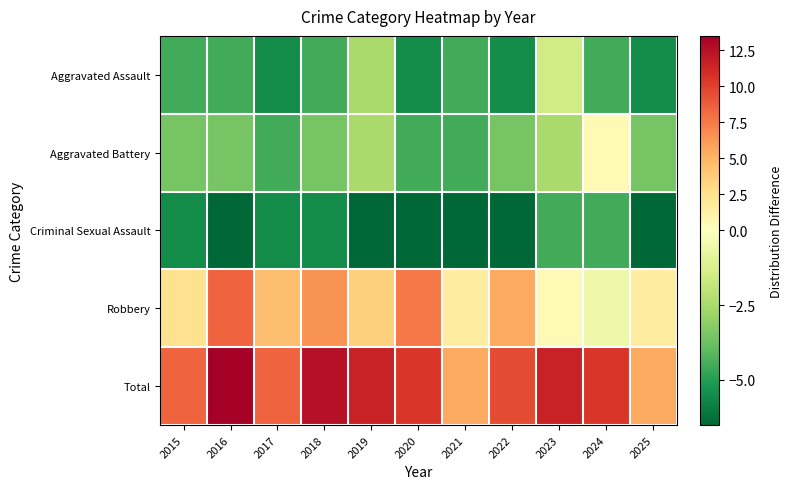

Reading right to left, what are all the values shown in this chart?

Aggravated Assault: 2025=-5.5	2024=-4.5	2023=-1.5	2022=-5.5	2021=-4.5	2020=-5.5	2019=-2.5	2018=-4.5	2017=-5.5	2016=-4.5	2015=-4.5
Aggravated Battery: 2025=-3.5	2024=0.5	2023=-2.5	2022=-3.5	2021=-4.5	2020=-4.5	2019=-2.5	2018=-3.5	2017=-4.5	2016=-3.5	2015=-3.5
Criminal Sexual Assault: 2025=-6.5	2024=-4.5	2023=-4.5	2022=-6.5	2021=-6.5	2020=-6.5	2019=-6.5	2018=-5.5	2017=-5.5	2016=-6.5	2015=-5.5
Robbery: 2025=1.5	2024=-0.5	2023=0.5	2022=5.5	2021=1.5	2020=7.5	2019=3.5	2018=6.5	2017=4.5	2016=8.5	2015=2.5
Total: 2025=5.5	2024=10.5	2023=11.5	2022=9.5	2021=5.5	2020=10.5	2019=11.5	2018=12.5	2017=8.5	2016=13.5	2015=8.5